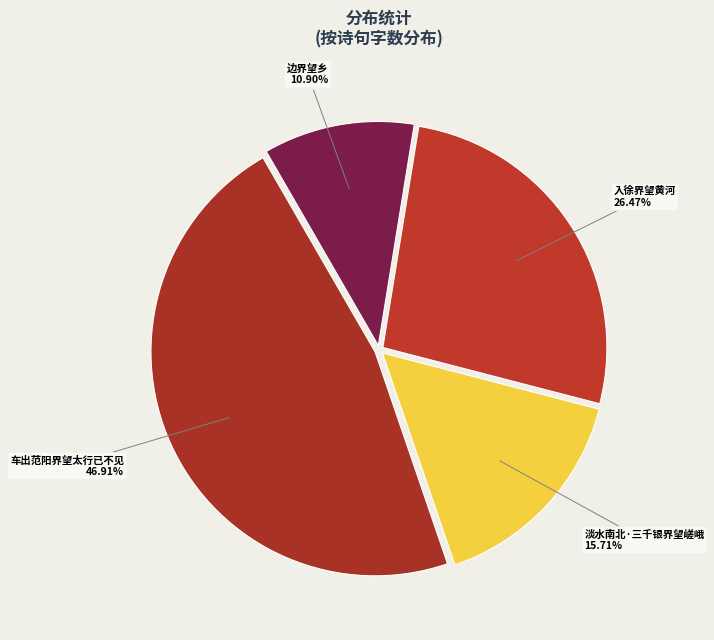

Between 边界望乡 and 车出范阳界望太行已不见, which is larger?

车出范阳界望太行已不见